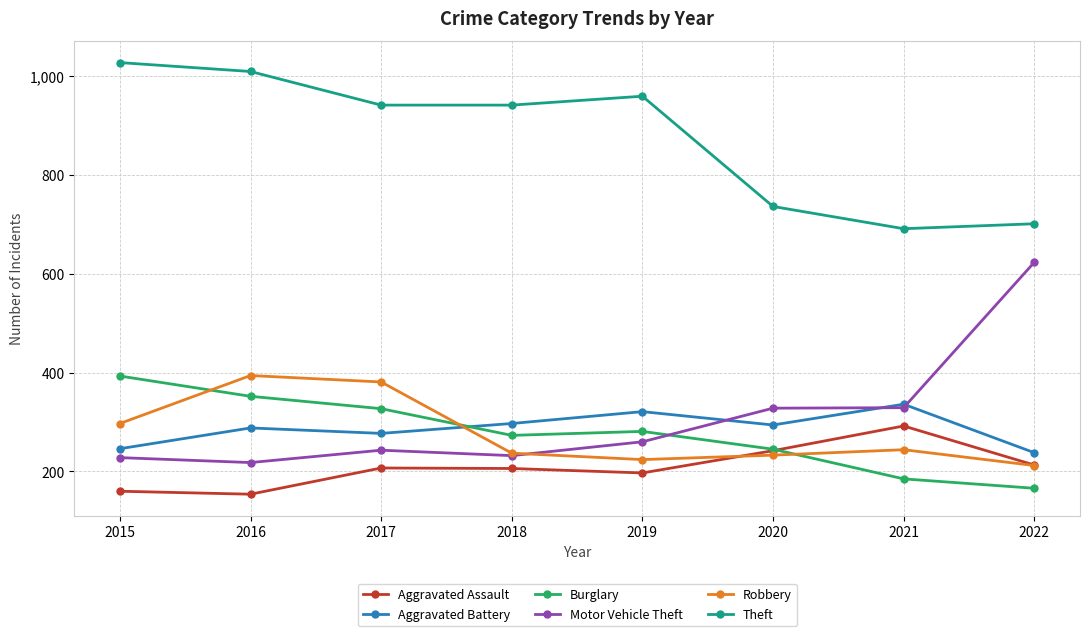

What is the value of the Motor Vehicle Theft point at the 6th from the left?

328